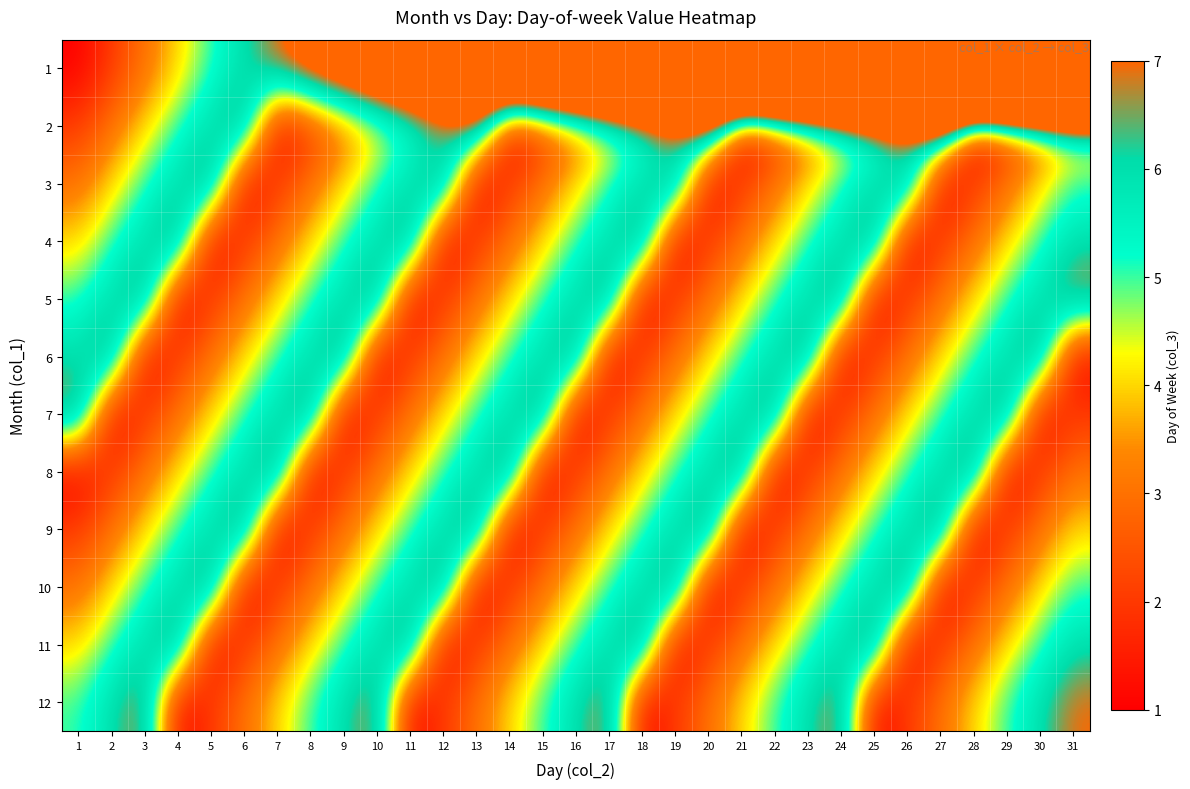

What is the difference between the highest and lowest values at 3?

6